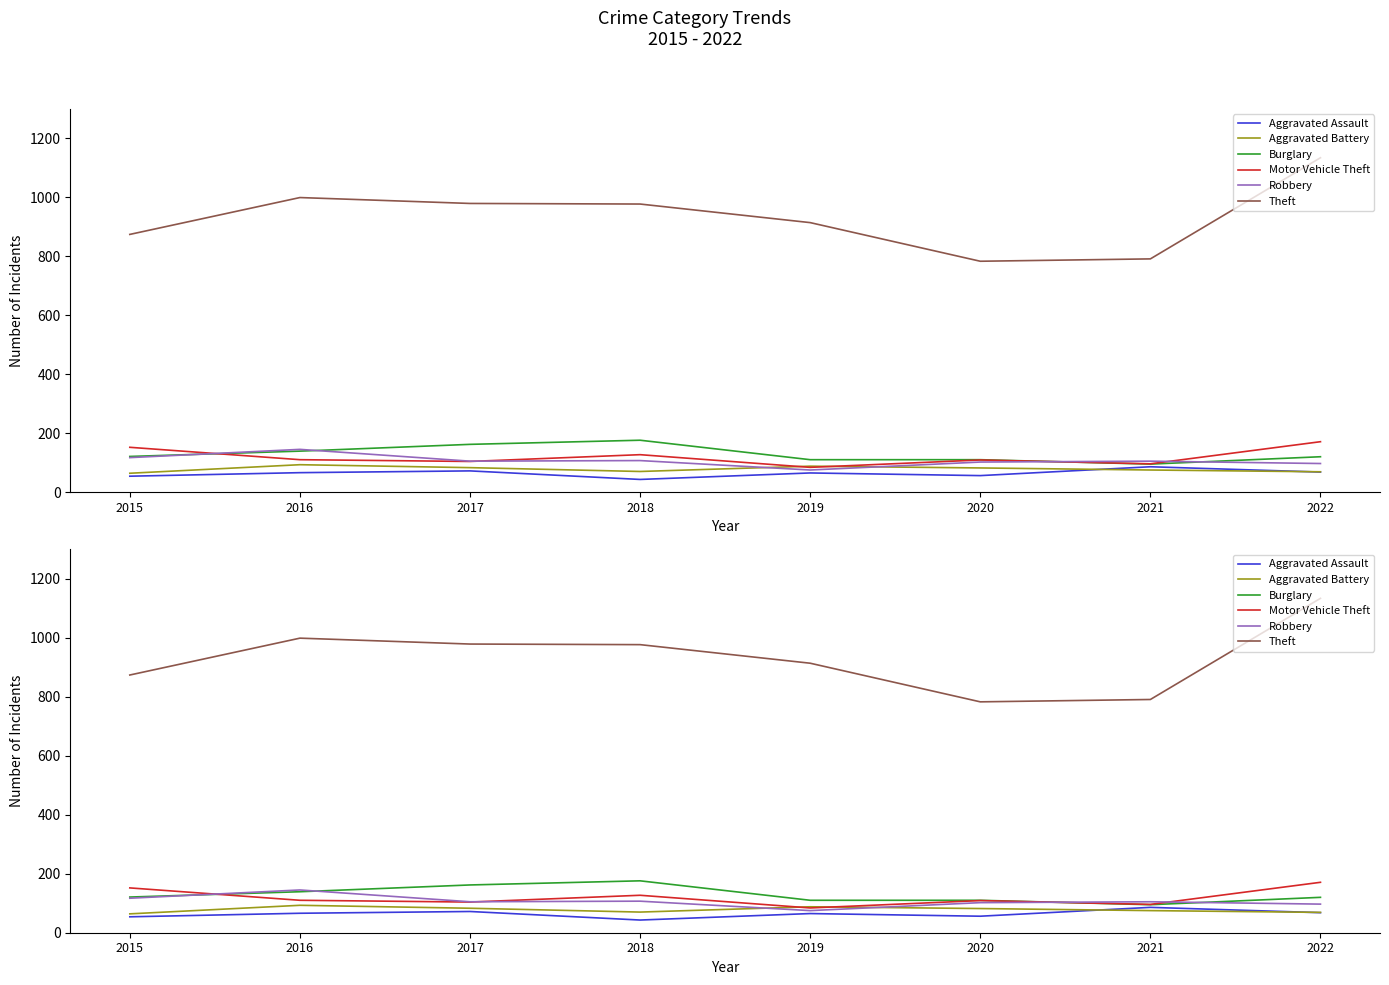

Where does the Aggravated Assault series first go above 66?

2017